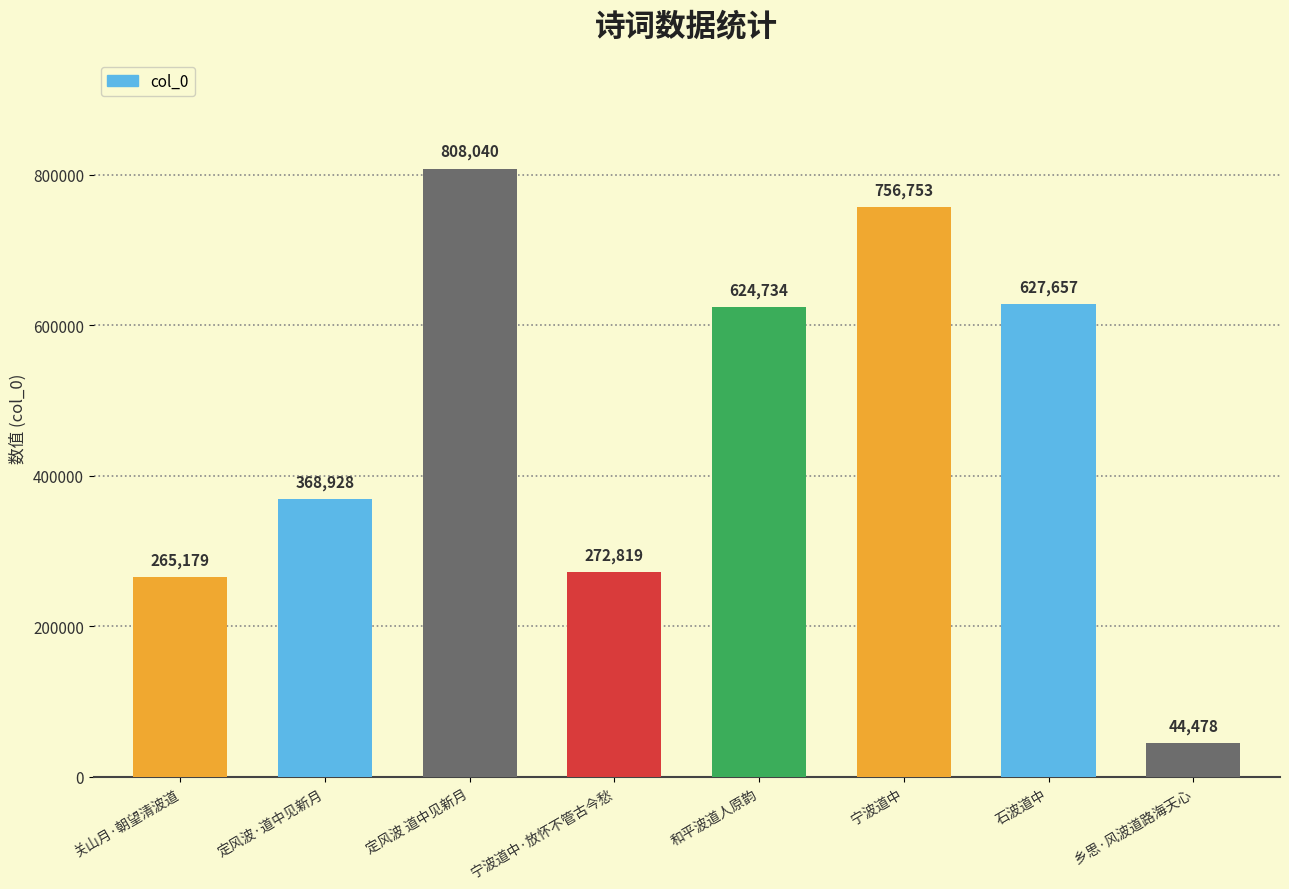

What is the greatest value displayed?

808040